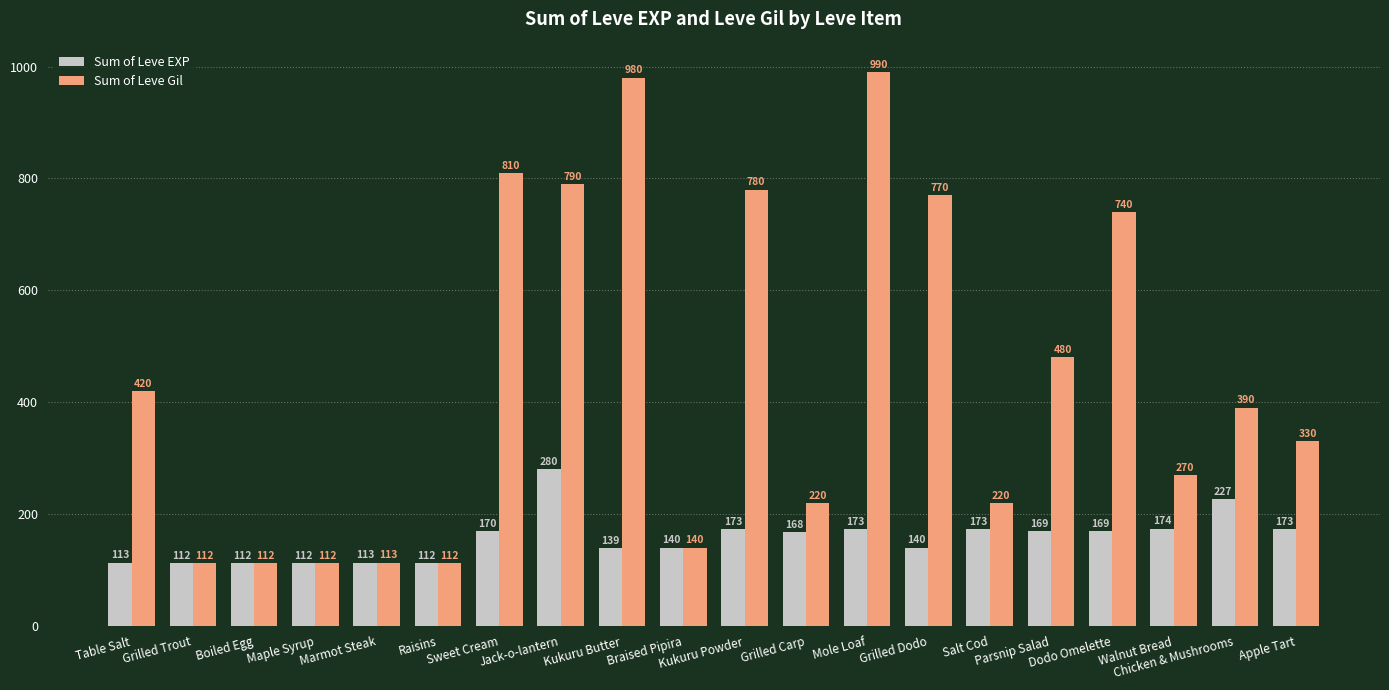

What is the label of the 11th bar from the right?

Braised Pipira